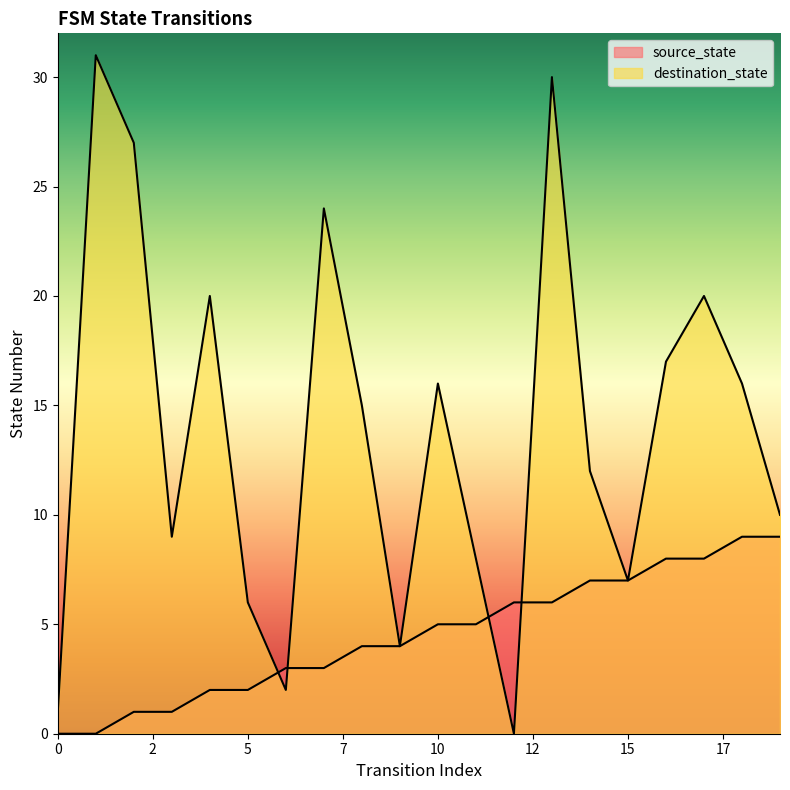

True or false: source_state has more than 0 interior local peaks.

False